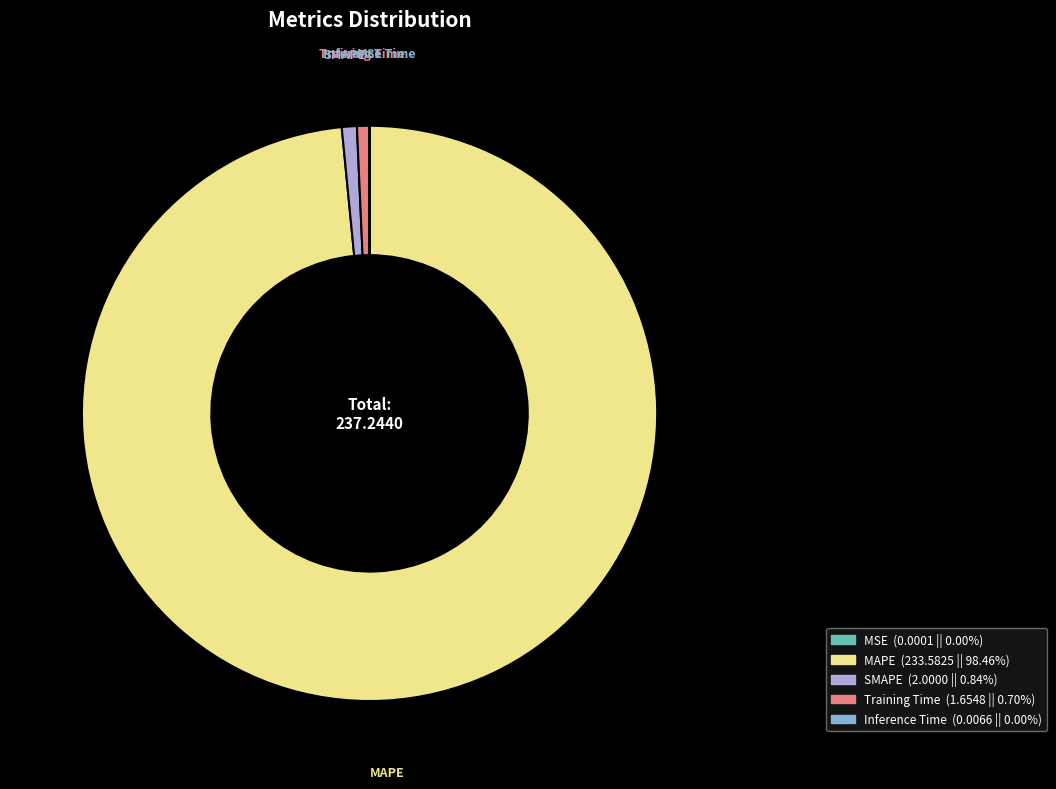

Does any single category account for the majority?

Yes